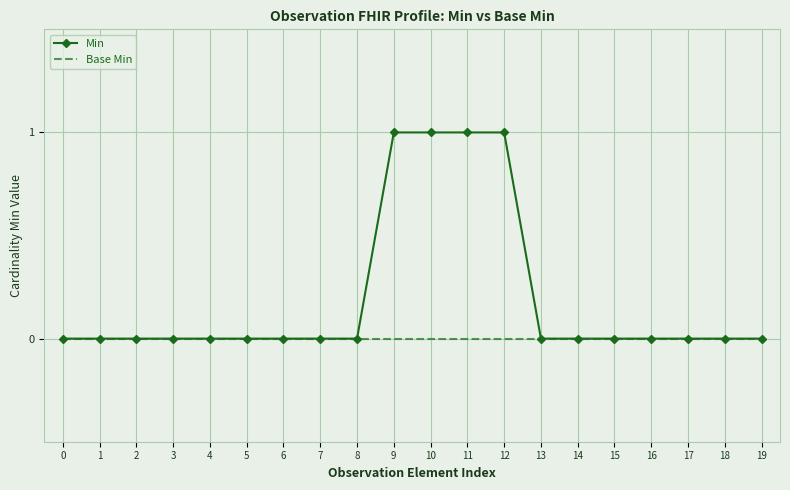

List the series in order of their overall mean, lowest first.

Base Min, Min